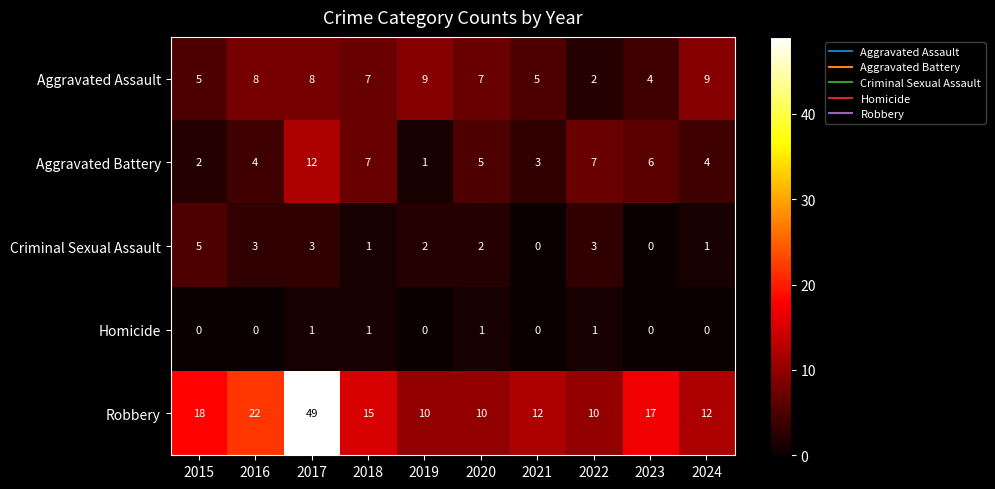

At how many categories does at least one series exceed 19?

2